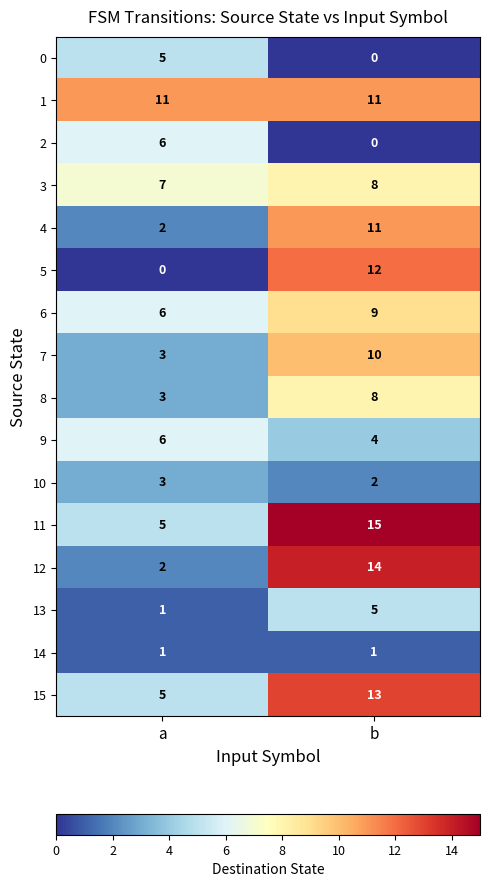

True or false: 12 has a value of 14 at b.

True